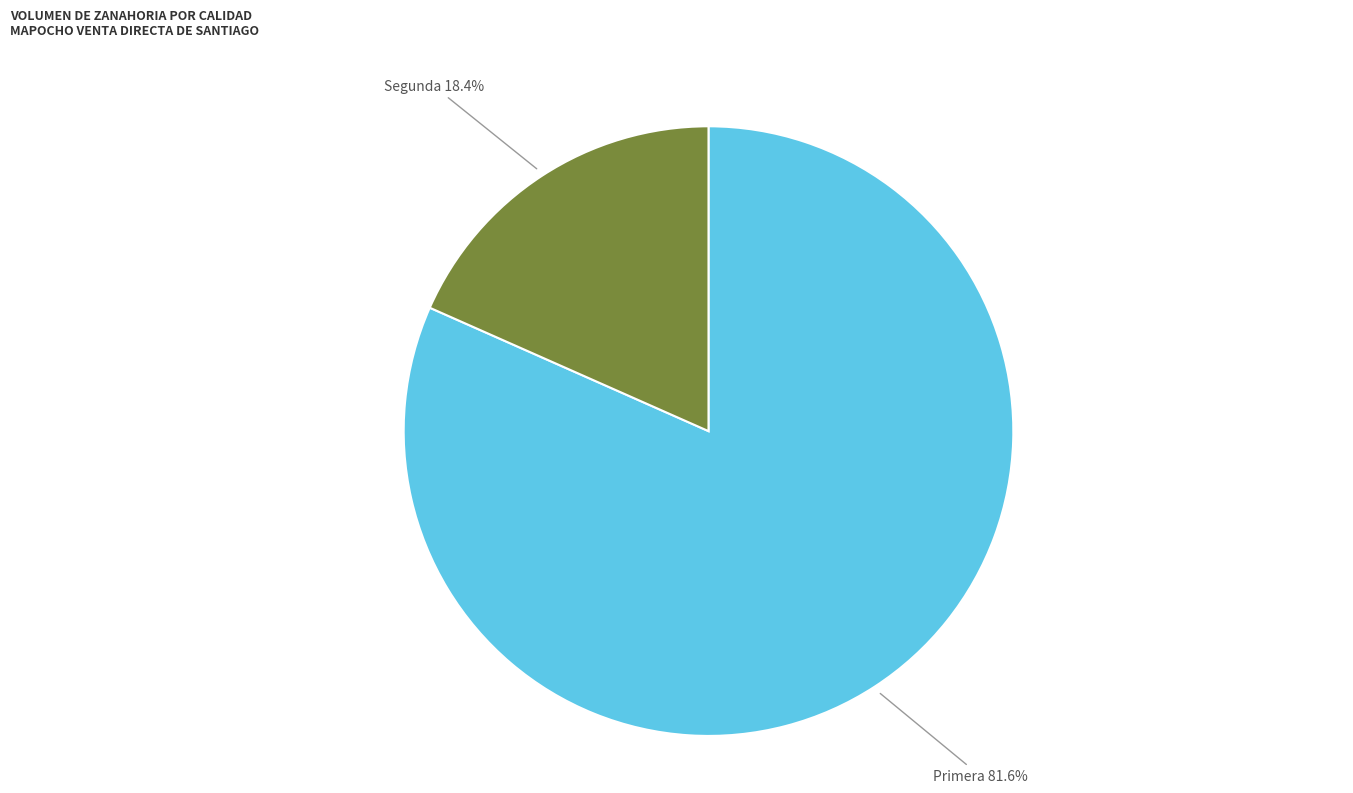

Which slice is the smallest?

Segunda